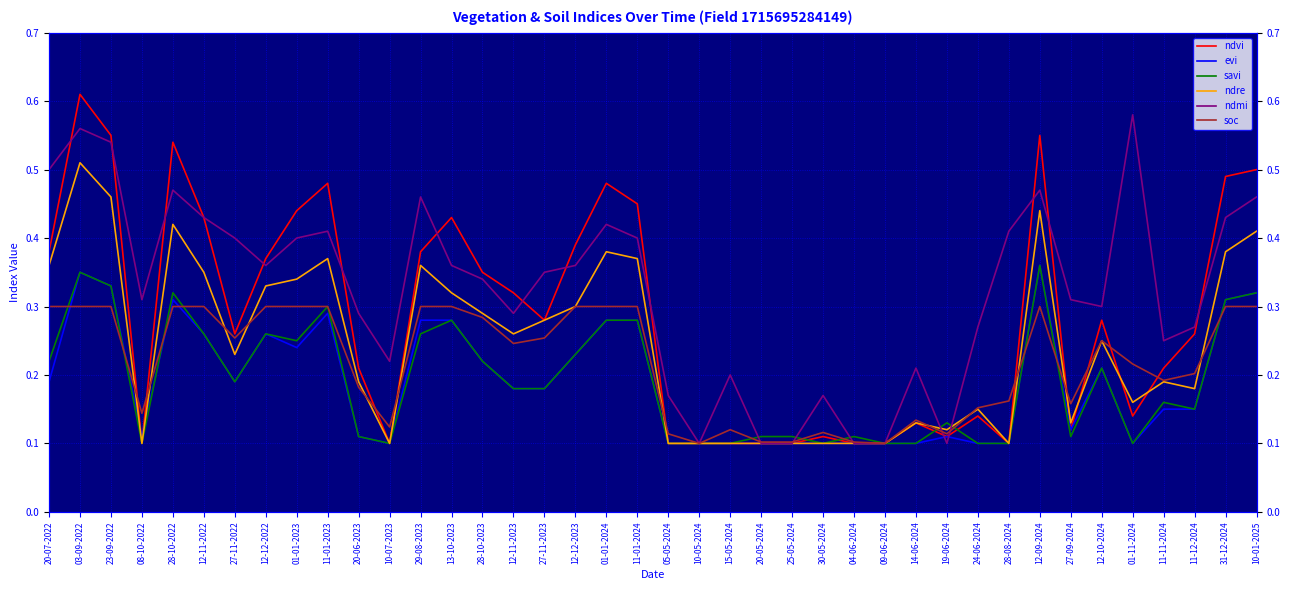

What is the spread (max minus min) of values at 12-09-2024?

0.3